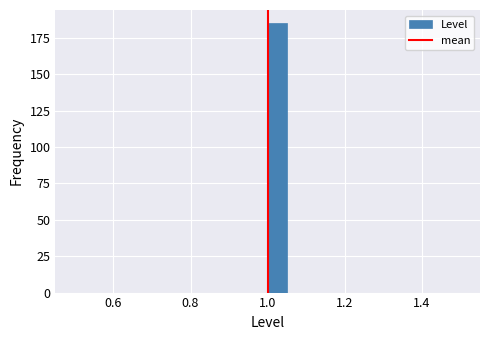

Read against the x-axis, roughly where is the centre of the tallest bar?

1.02